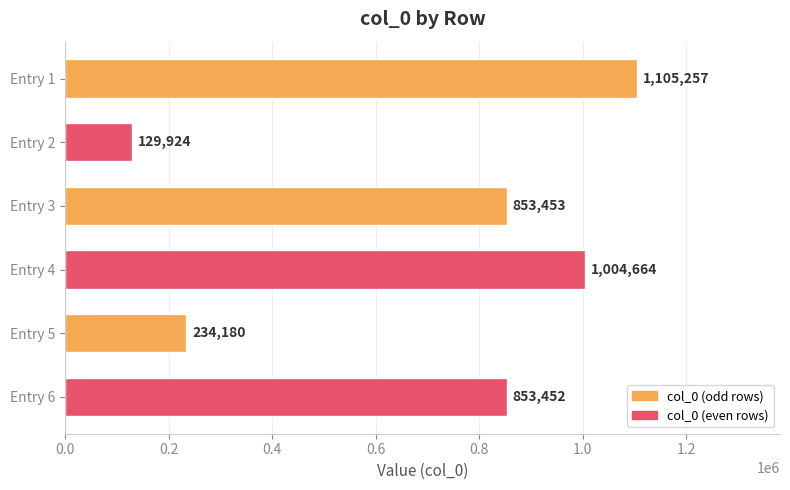

How many data points does each series have?

6